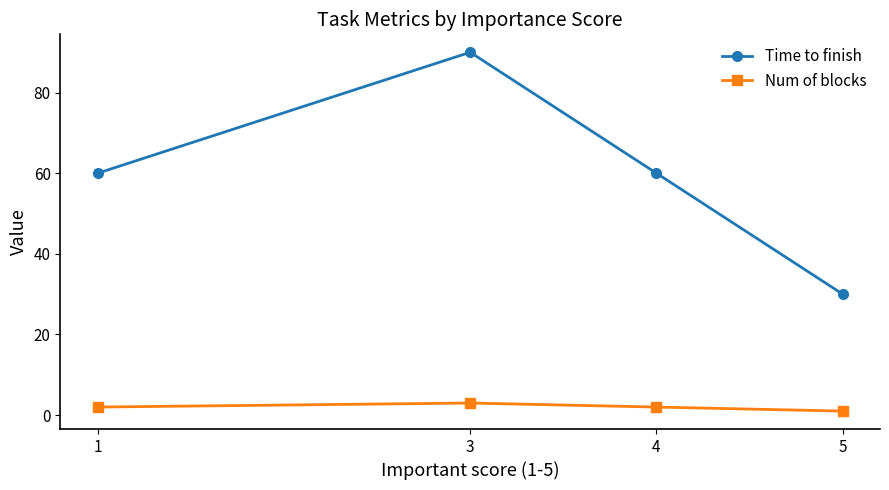

Is it true that Num of blocks equals 3 at 3?

True